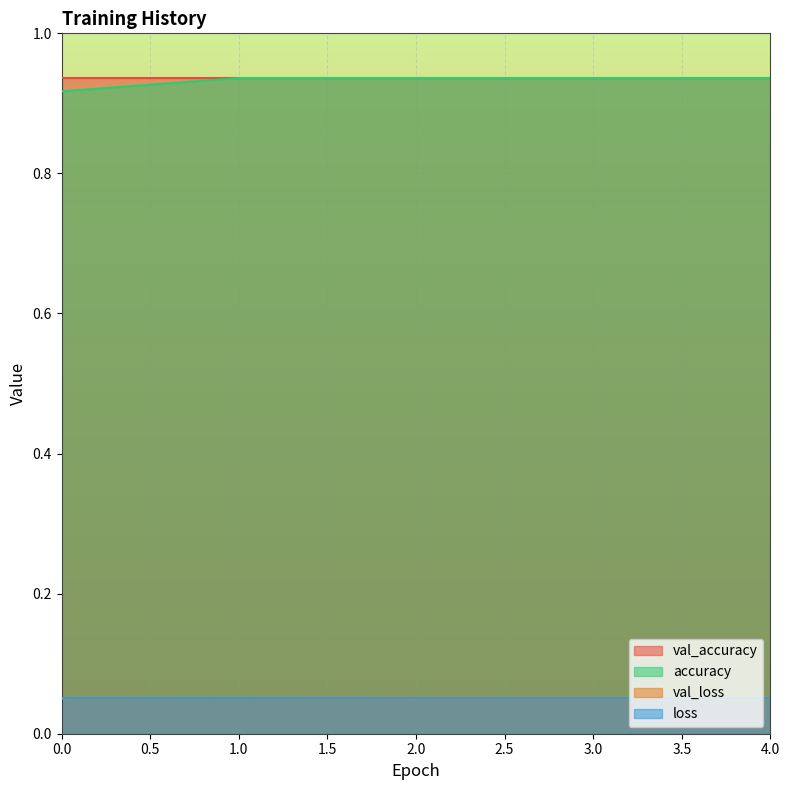

True or false: loss and accuracy intersect in this chart.

False